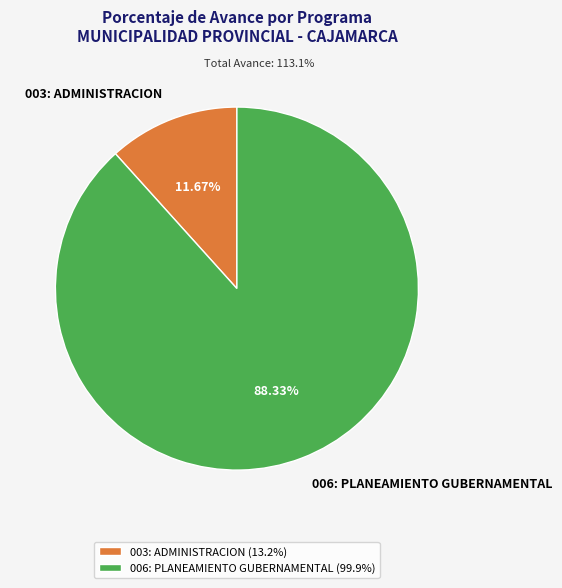

Is it true that 006: PLANEAMIENTO GUBERNAMENTAL is 99% of the pie?

False